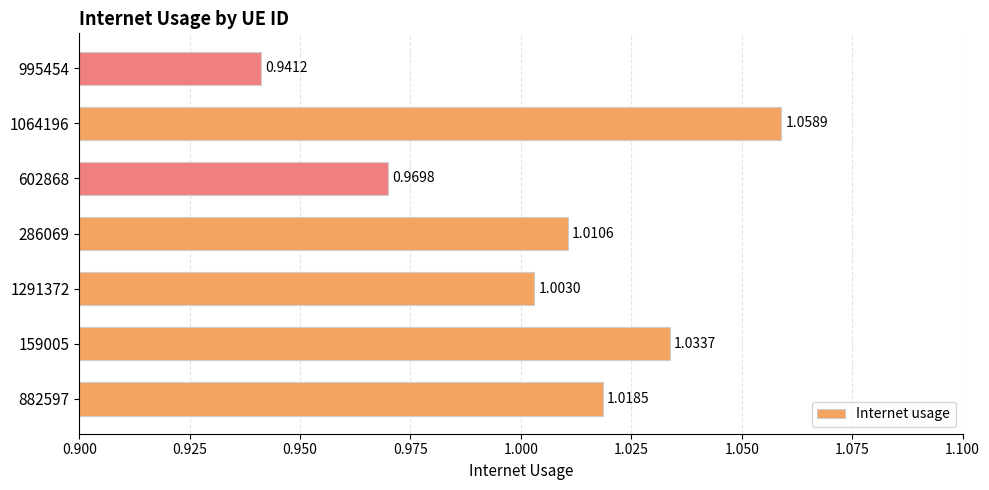

Between 995454 and 286069, which is larger?

286069